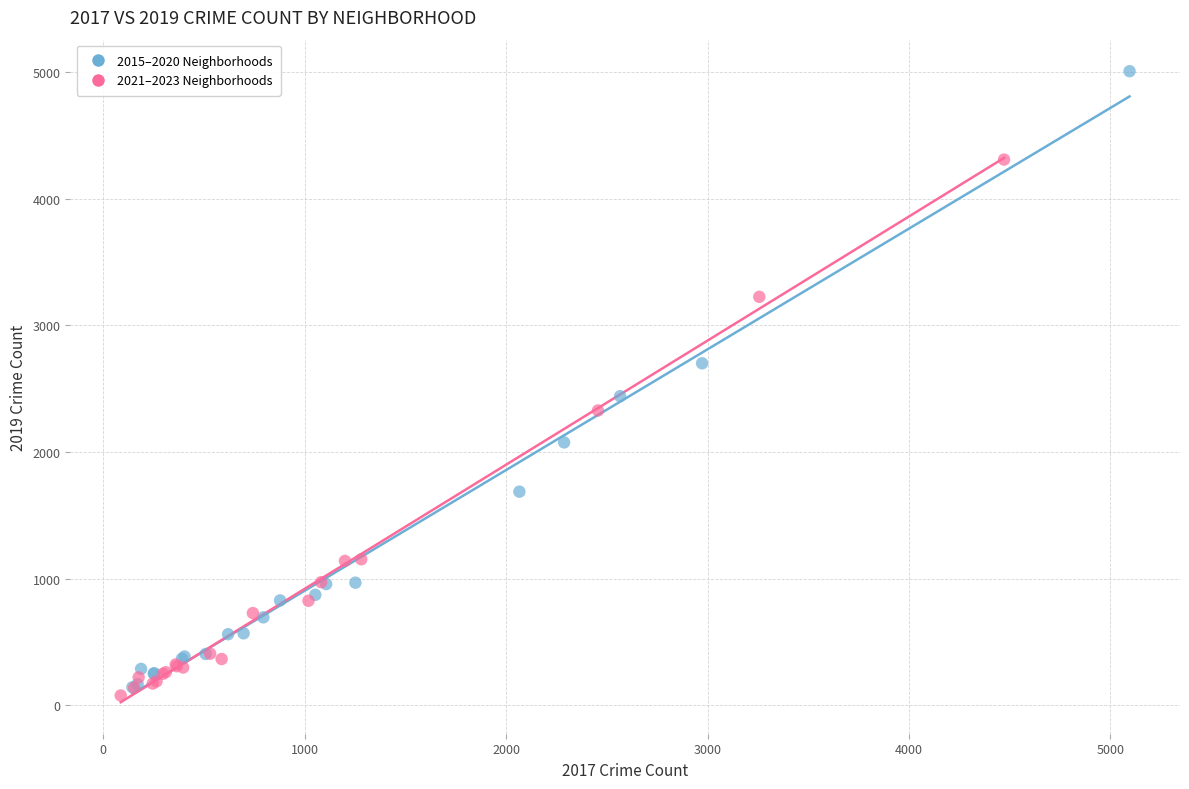

Which series contains the highest Y value?

2015–2020 Neighborhoods